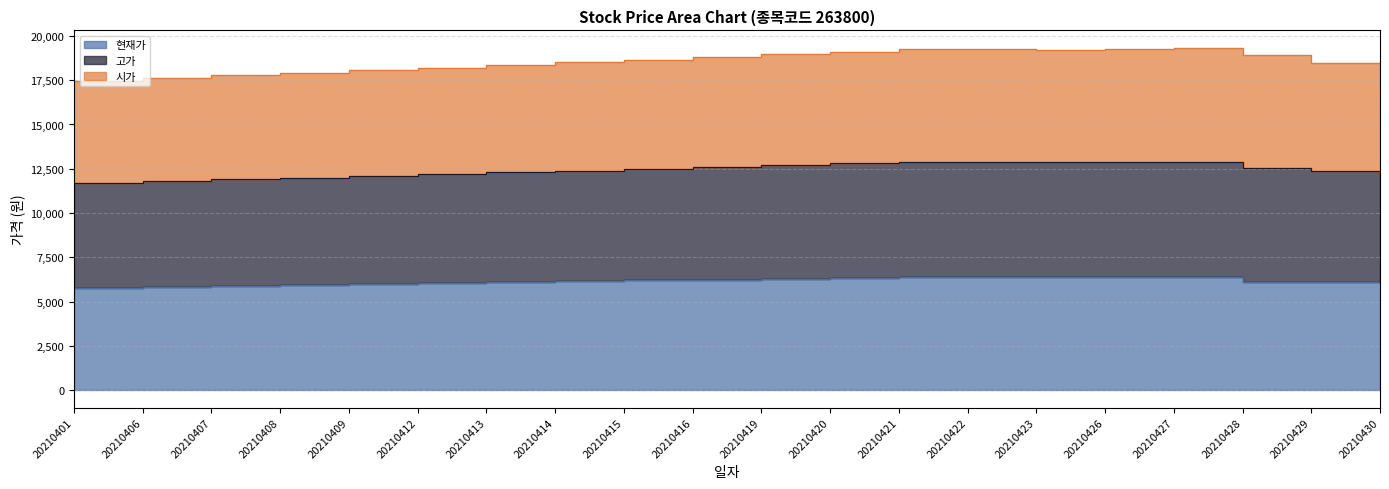

At which label does 현재가 first exceed 6150?

20210415